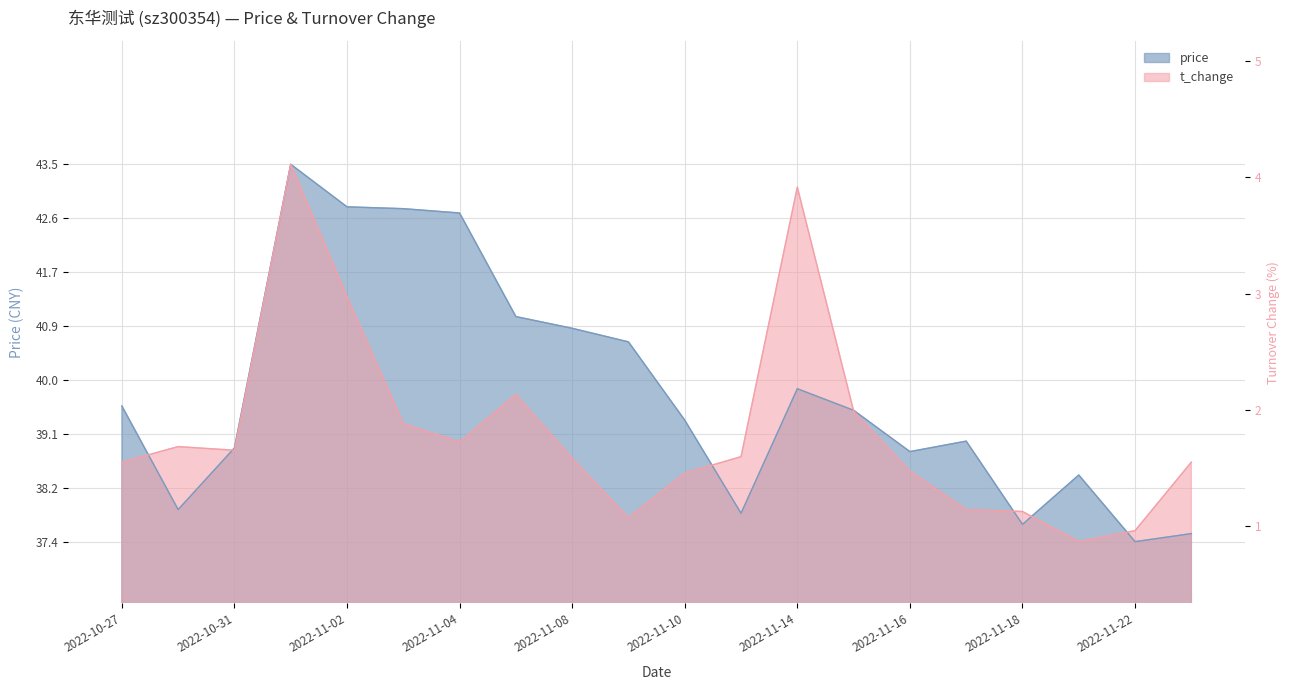

What are all the series names shown in the legend?

price, t_change